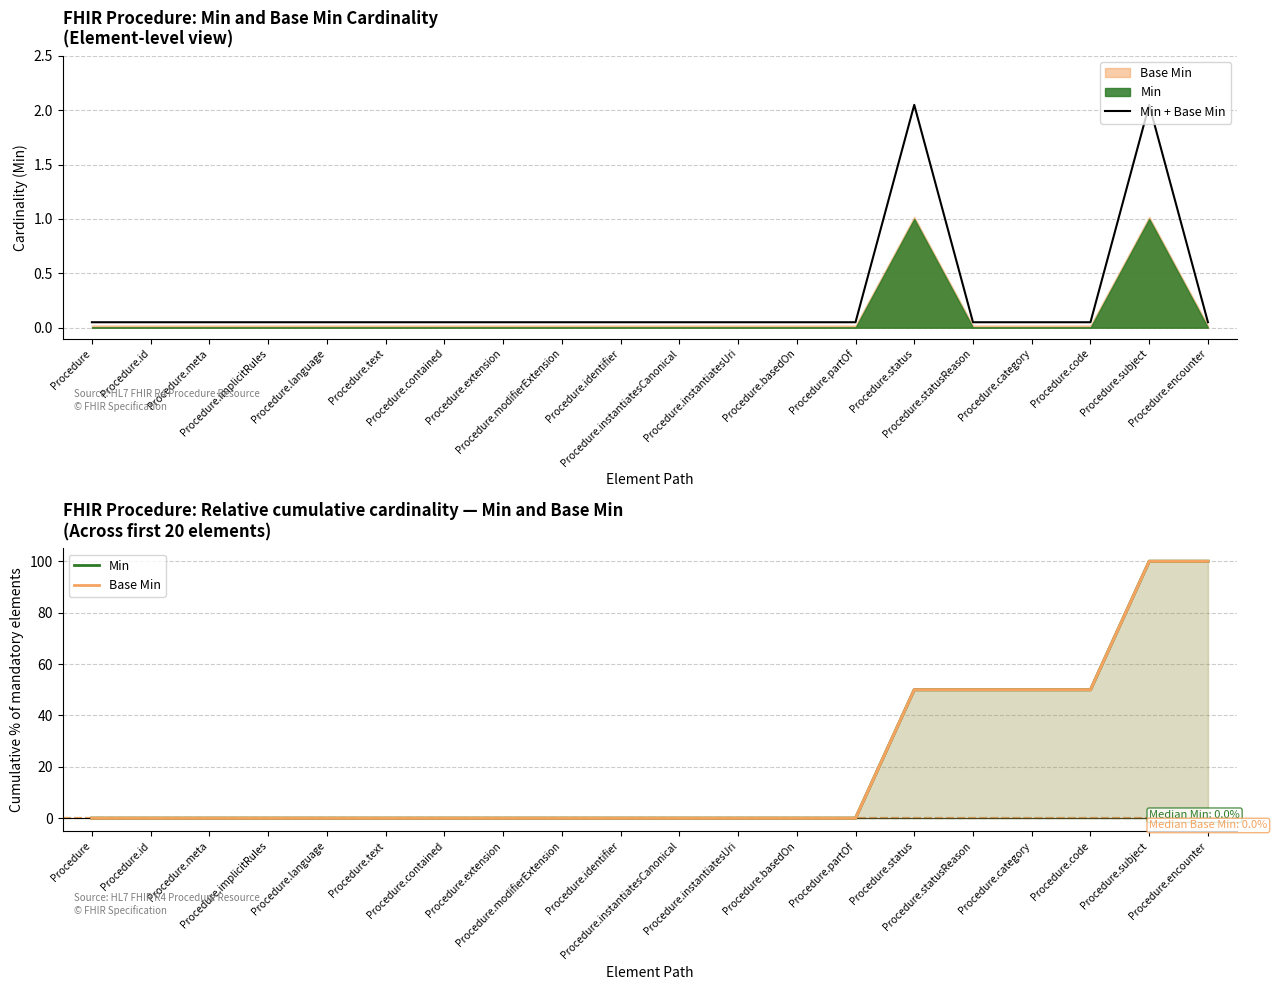

Which series has the largest total across all categories?

Min (cumulative %)